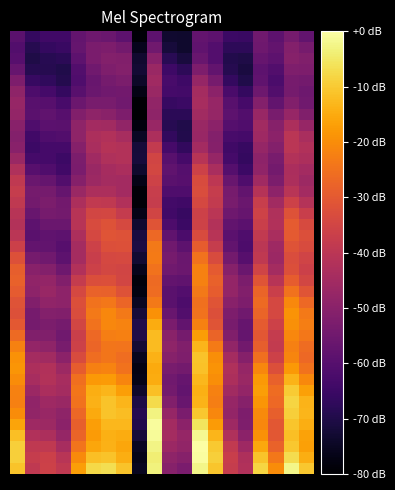

At which category is the sum across all series the highest?

9